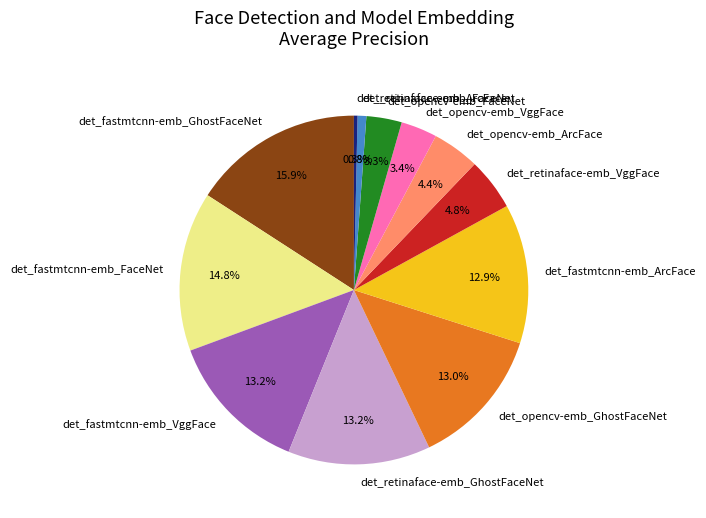

How much of the chart is everything except det_retinaface-emb_VggFace?

95.2%